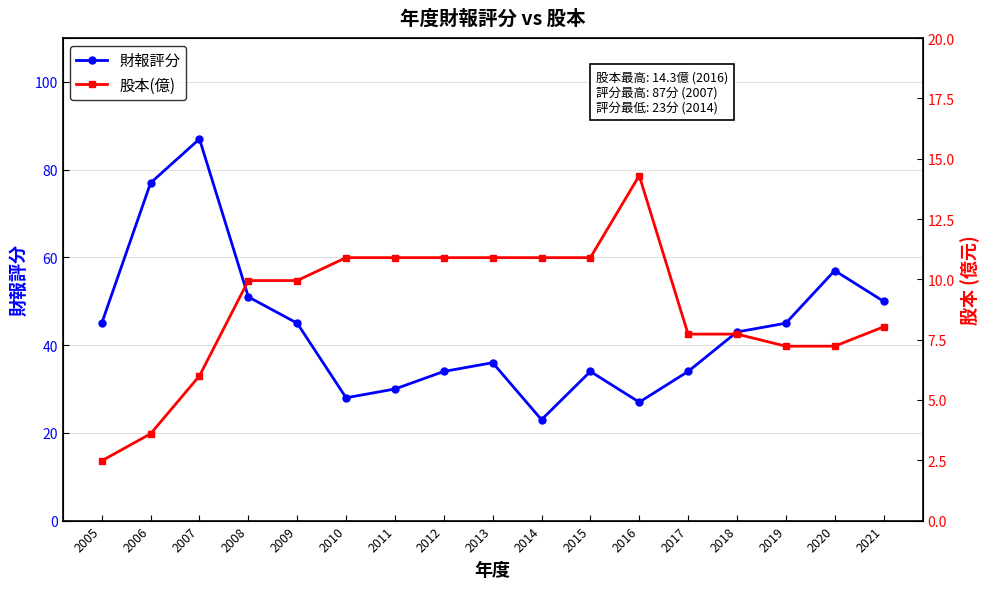

Which series has the largest total across all categories?

財報評分